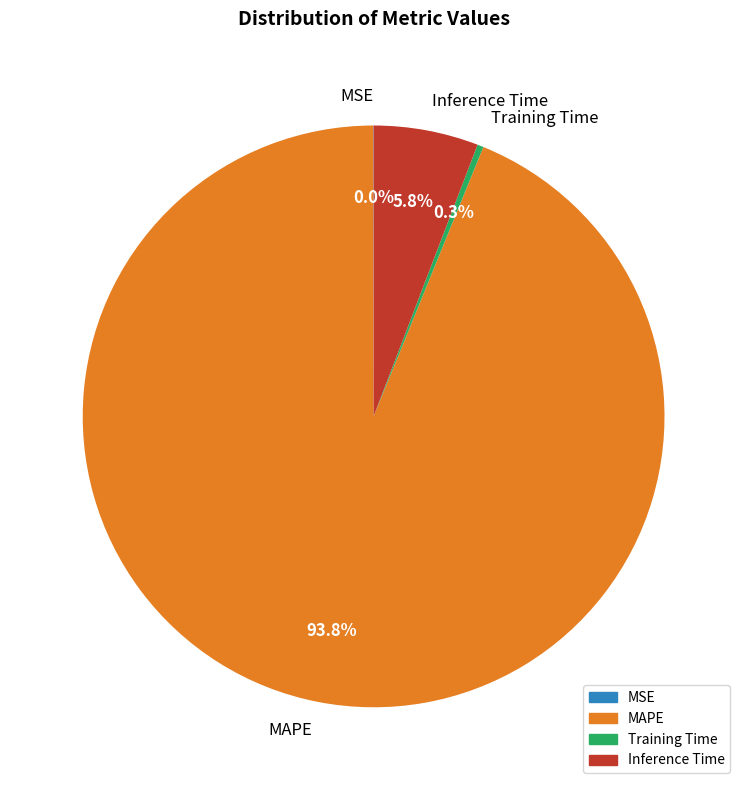

Between Inference Time and MAPE, which is larger?

MAPE